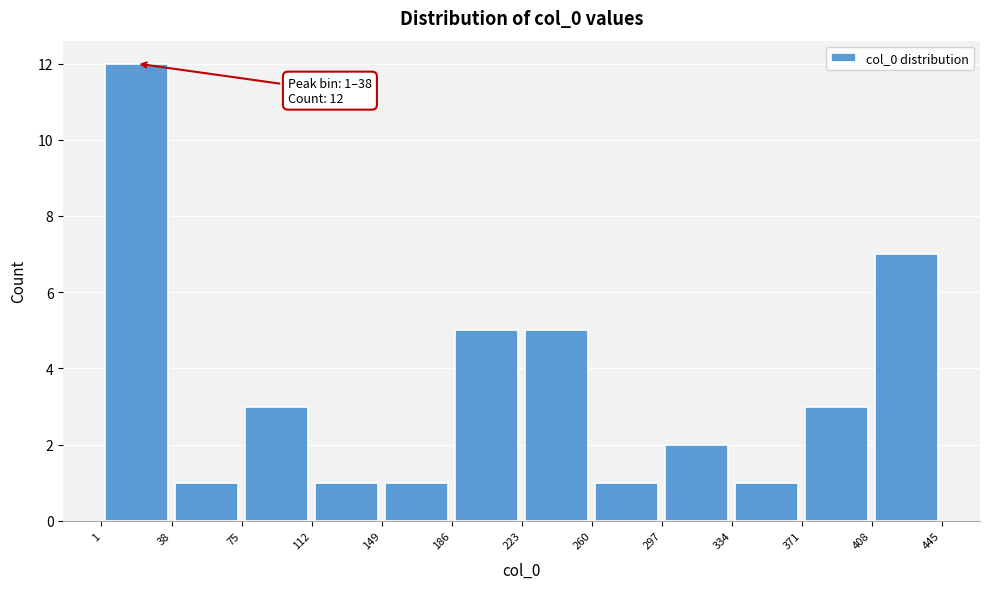

Over which range of the x-axis is the bar tallest?

1 to 38